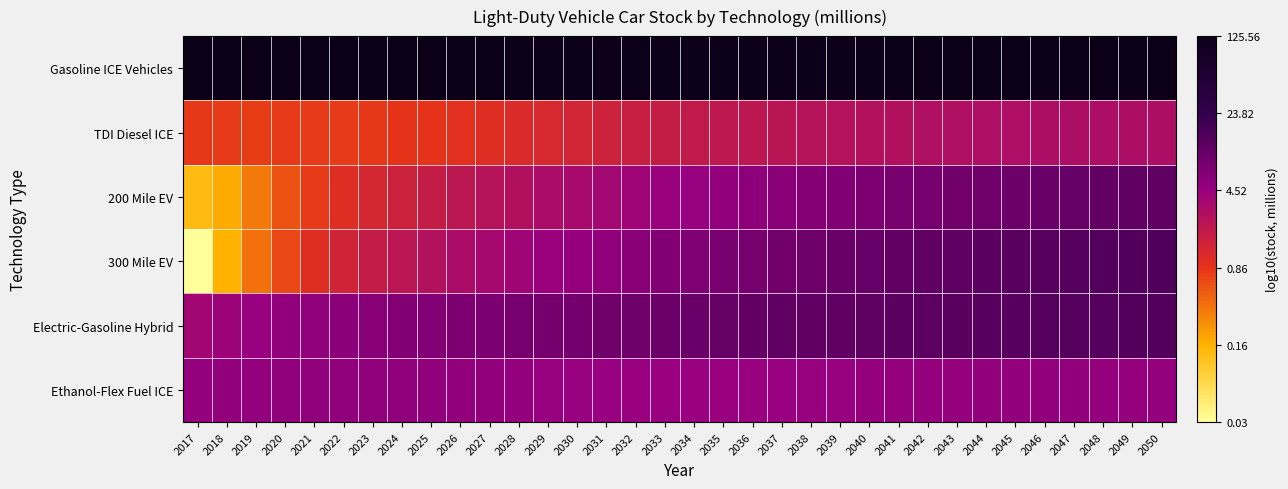

Reading left to right, list all the values displayed in this chart.

Gasoline ICE Vehicles: 2017=2.1	2018=2.1	2019=2.1	2020=2.1	2021=2.1	2022=2.1	2023=2.1	2024=2.1	2025=2.1	2026=2.1	2027=2.1	2028=2.1	2029=2.1	2030=2.1	2031=2.1	2032=2.1	2033=2.1	2034=2.1	2035=2.1	2036=2.1	2037=2.1	2038=2.1	2039=2.1	2040=2.1	2041=2.1	2042=2.1	2043=2.1	2044=2.1	2045=2.1	2046=2.1	2047=2.1	2048=2.1	2049=2.1	2050=2.1
TDI Diesel ICE: 2017=-0.1	2018=-0.1	2019=-0.1	2020=-0.1	2021=-0.1	2022=-0.1	2023=-0.1	2024=-0.1	2025=-0.0	2026=-0.0	2027=0.0	2028=0.1	2029=0.1	2030=0.1	2031=0.2	2032=0.2	2033=0.2	2034=0.3	2035=0.3	2036=0.3	2037=0.4	2038=0.4	2039=0.4	2040=0.4	2041=0.4	2042=0.4	2043=0.4	2044=0.5	2045=0.5	2046=0.5	2047=0.5	2048=0.5	2049=0.5	2050=0.5
200 Mile EV: 2017=-0.9	2018=-0.7	2019=-0.5	2020=-0.3	2021=-0.1	2022=0.0	2023=0.1	2024=0.2	2025=0.3	2026=0.3	2027=0.4	2028=0.4	2029=0.5	2030=0.5	2031=0.6	2032=0.6	2033=0.6	2034=0.7	2035=0.7	2036=0.7	2037=0.8	2038=0.8	2039=0.8	2040=0.9	2041=0.9	2042=0.9	2043=0.9	2044=1.0	2045=1.0	2046=1.0	2047=1.0	2048=1.0	2049=1.0	2050=1.1
300 Mile EV: 2017=-1.5	2018=-0.8	2019=-0.4	2020=-0.2	2021=0.0	2022=0.1	2023=0.3	2024=0.3	2025=0.4	2026=0.5	2027=0.5	2028=0.6	2029=0.6	2030=0.7	2031=0.7	2032=0.8	2033=0.8	2034=0.8	2035=0.9	2036=0.9	2037=0.9	2038=1.0	2039=1.0	2040=1.0	2041=1.0	2042=1.1	2043=1.1	2044=1.1	2045=1.1	2046=1.1	2047=1.1	2048=1.2	2049=1.2	2050=1.2
Electric-Gasoline Hybrid: 2017=0.6	2018=0.6	2019=0.7	2020=0.7	2021=0.7	2022=0.8	2023=0.8	2024=0.8	2025=0.8	2026=0.8	2027=0.9	2028=0.9	2029=0.9	2030=0.9	2031=0.9	2032=1.0	2033=1.0	2034=1.0	2035=1.0	2036=1.0	2037=1.0	2038=1.1	2039=1.1	2040=1.1	2041=1.1	2042=1.1	2043=1.1	2044=1.1	2045=1.1	2046=1.1	2047=1.1	2048=1.1	2049=1.1	2050=1.1
Ethanol-Flex Fuel ICE: 2017=0.7	2018=0.7	2019=0.7	2020=0.7	2021=0.7	2022=0.7	2023=0.7	2024=0.7	2025=0.7	2026=0.7	2027=0.7	2028=0.7	2029=0.7	2030=0.7	2031=0.7	2032=0.7	2033=0.6	2034=0.6	2035=0.7	2036=0.7	2037=0.7	2038=0.7	2039=0.7	2040=0.7	2041=0.7	2042=0.7	2043=0.7	2044=0.7	2045=0.7	2046=0.7	2047=0.7	2048=0.7	2049=0.7	2050=0.7